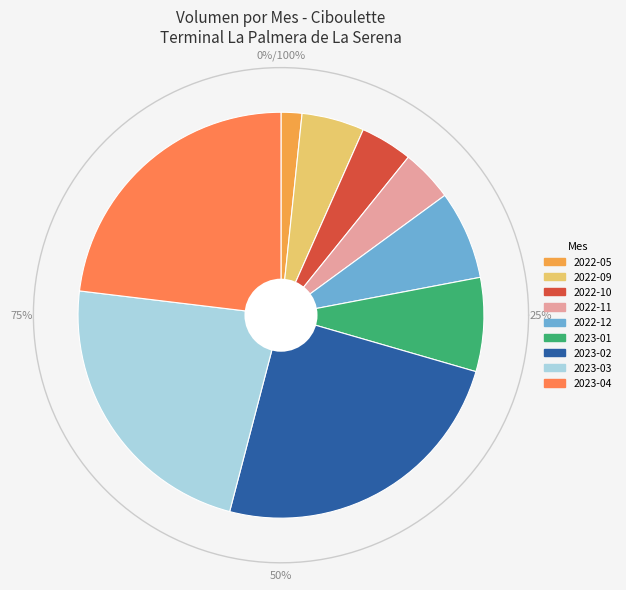

Does 2023-02-21 account for over 50% of the chart?

No